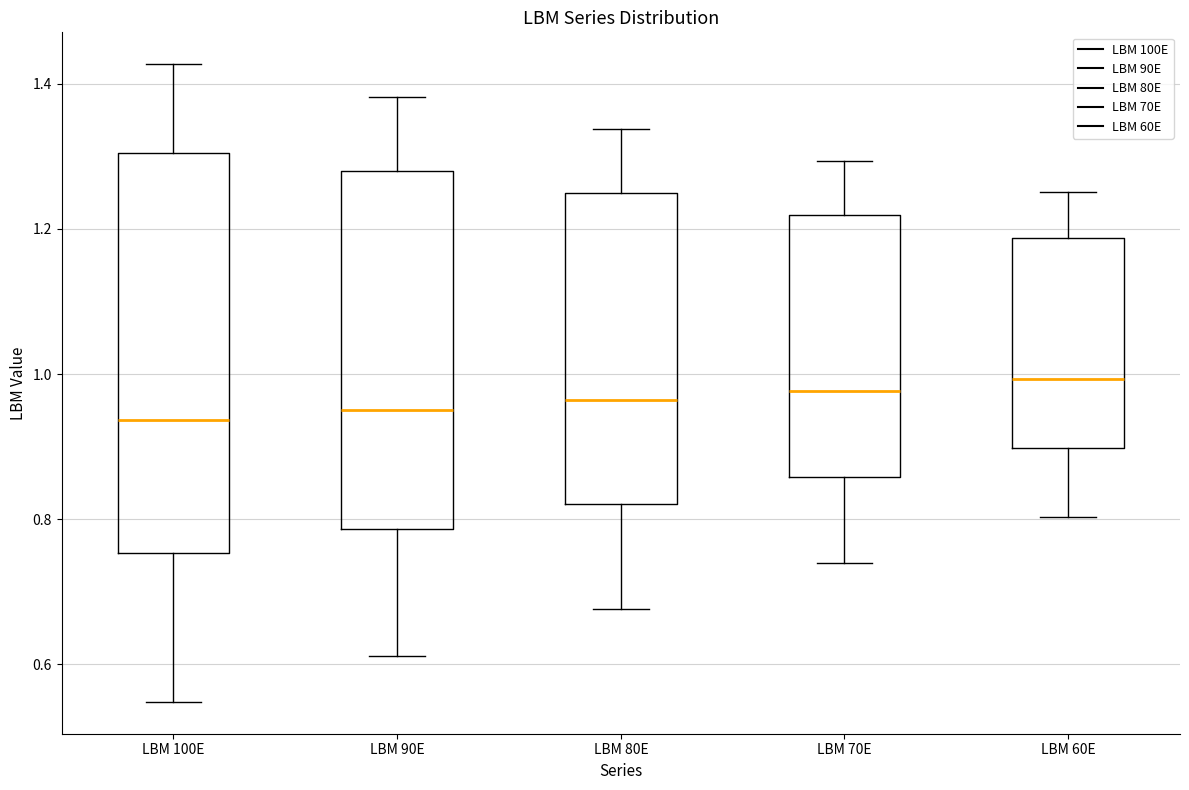

Reading left to right, transcribe this box plot: for each box, give where its median line is, the range the box spans, and where its two whiskers end, as read against the y-axis. The values are not printed on the chart, so give them approximately, as read against the axis.

LBM 100E: median 0.94, box 0.76 to 1.30, whiskers 0.54 to 1.42
LBM 90E: median 0.96, box 0.78 to 1.28, whiskers 0.62 to 1.38
LBM 80E: median 0.96, box 0.82 to 1.26, whiskers 0.68 to 1.34
LBM 70E: median 0.98, box 0.86 to 1.22, whiskers 0.74 to 1.30
LBM 60E: median 1.00, box 0.90 to 1.18, whiskers 0.80 to 1.26